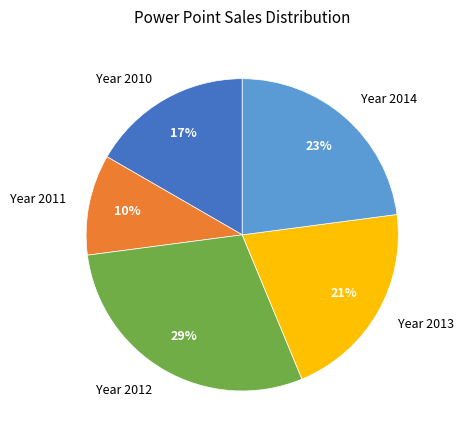

Count the number of slices in the pie.

5